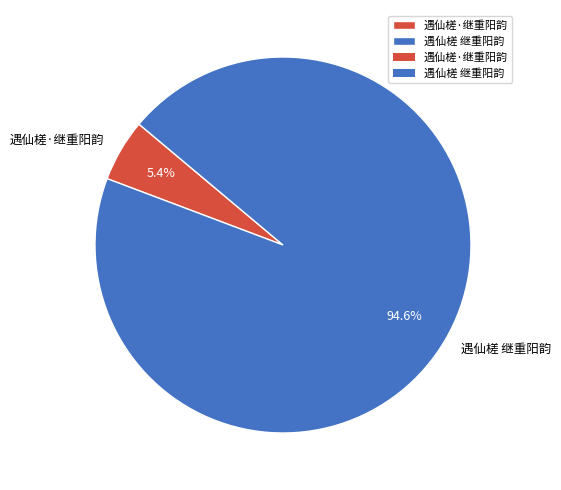

Does 遇仙槎·继重阳韵 represent more than half of the total?

No